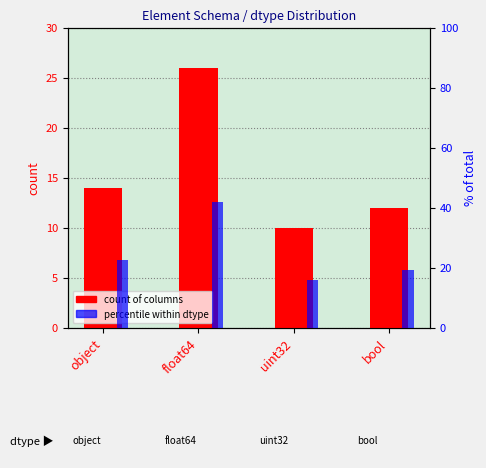

Reading left to right, extract all data points from this chart.

count of columns: 14.0	26.0	10.0	12.0
percentile within dtype: 22.6	41.9	16.1	19.4